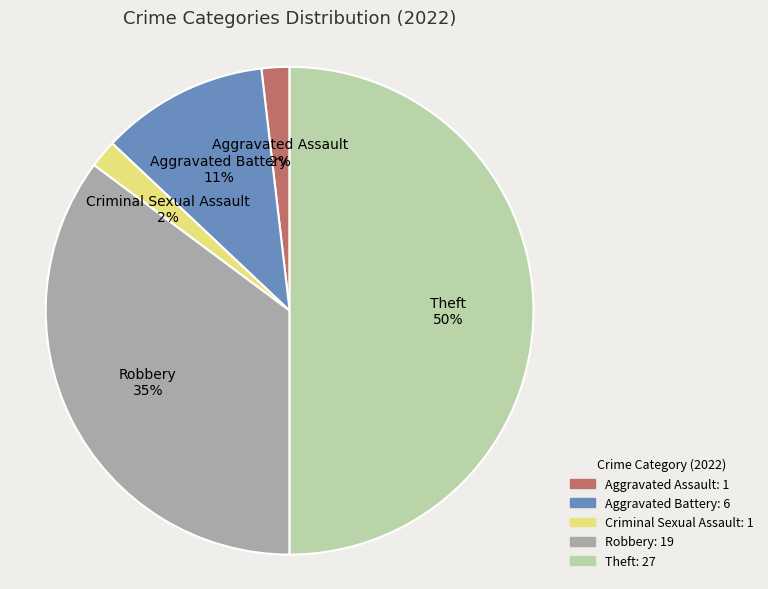

To the nearest percent, what portion does Aggravated Battery represent?

11%